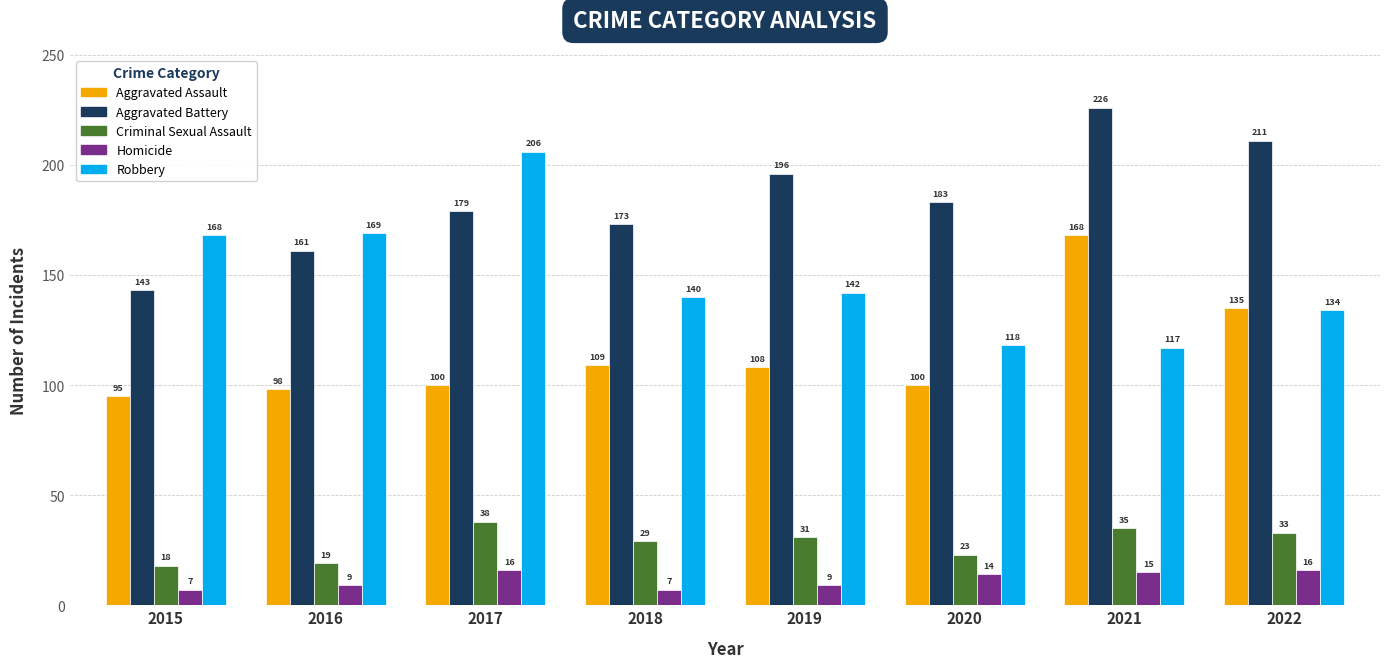

Which series has the largest range (max minus min)?

Robbery